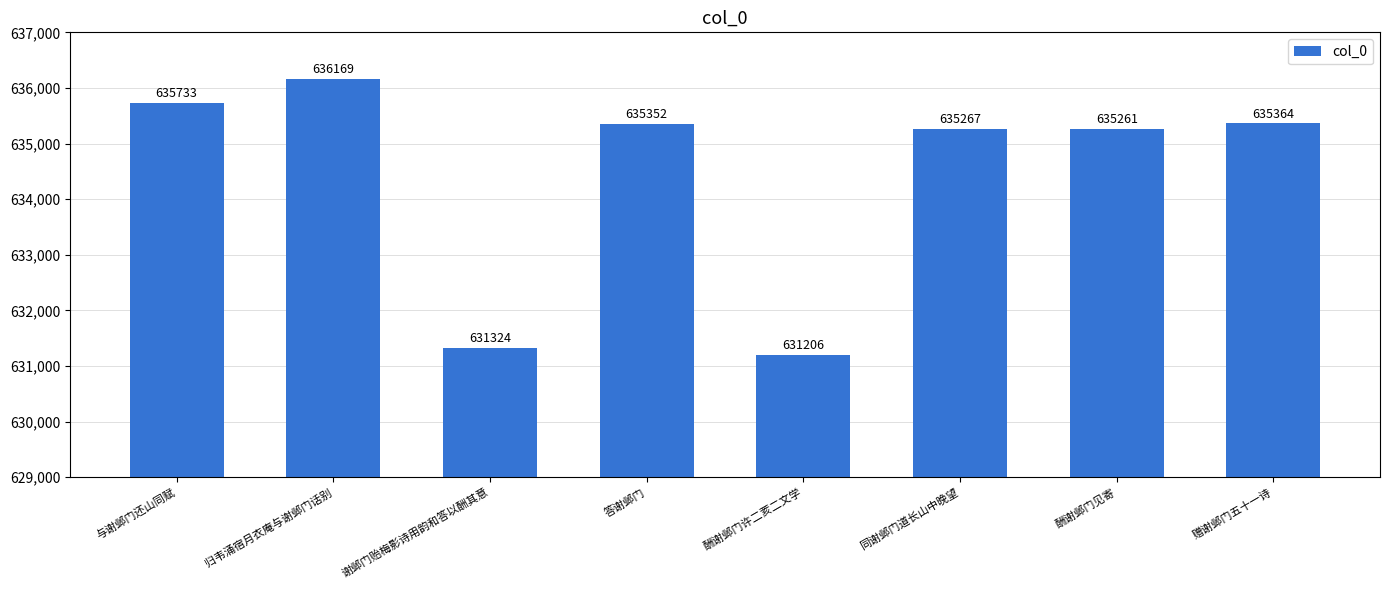

What position from the left is 谢邺门贻梅影诗用韵和答以酬其意?

3